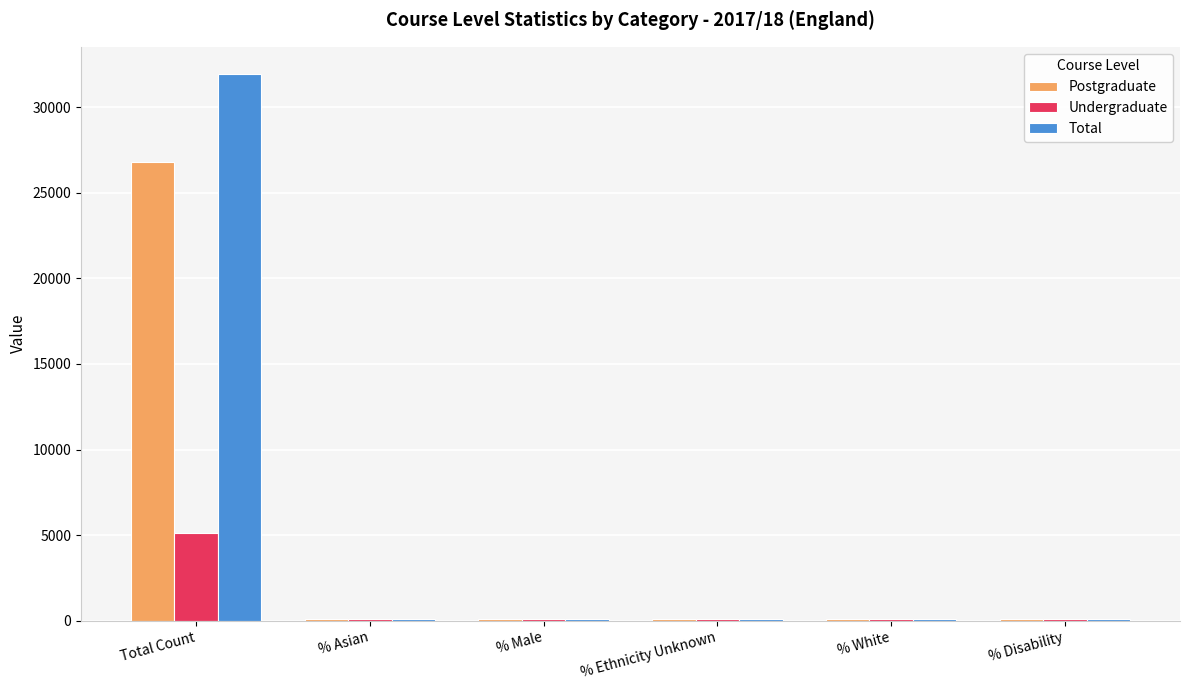

What is the sum of all Total values?

32414